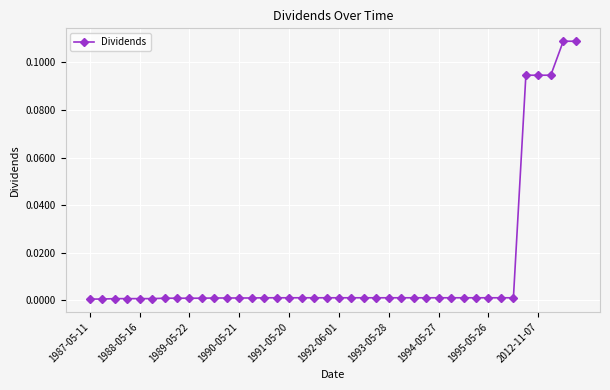

What is the sum of all values?

0.5